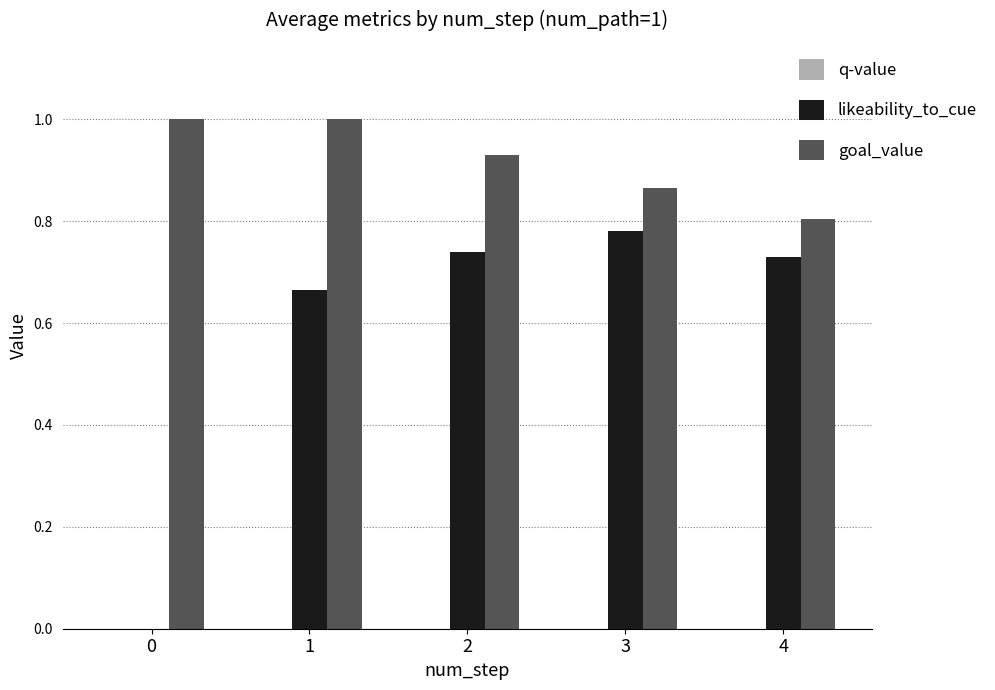

Count the likeability_to_cue values in the range 0 to 1.

5